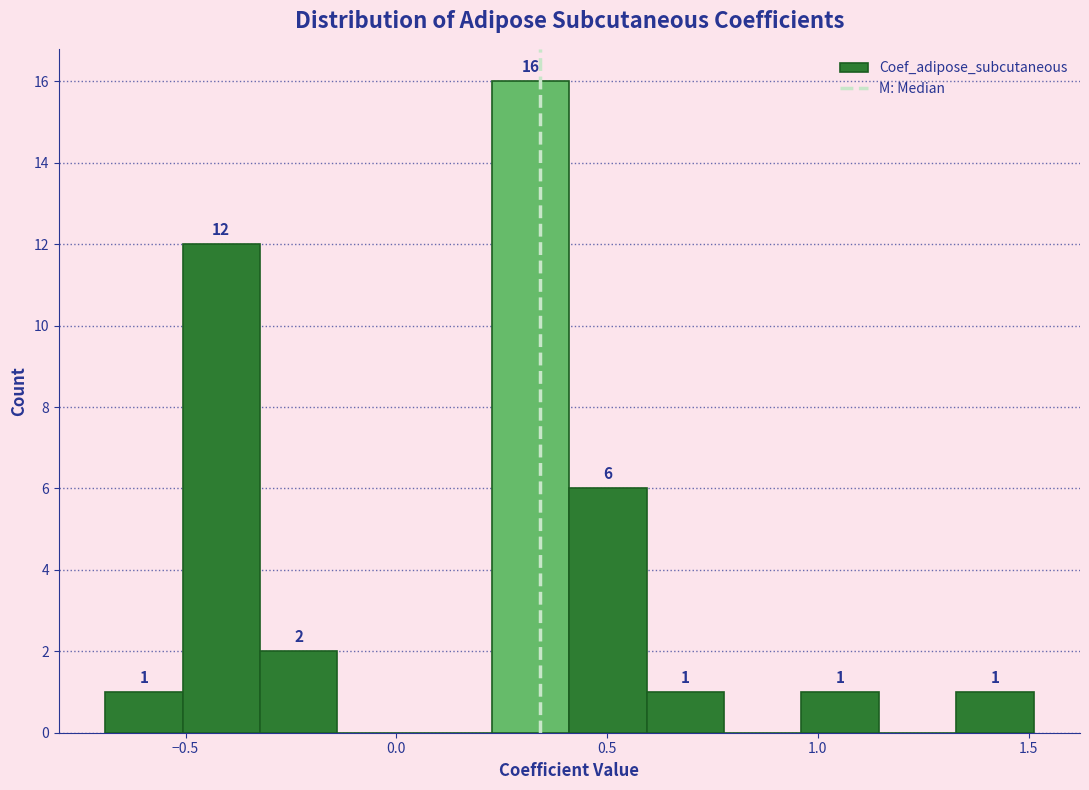

Around what value on the x-axis is the tallest bar? Give the approximate position of its centre, as read against the axis.

0.30